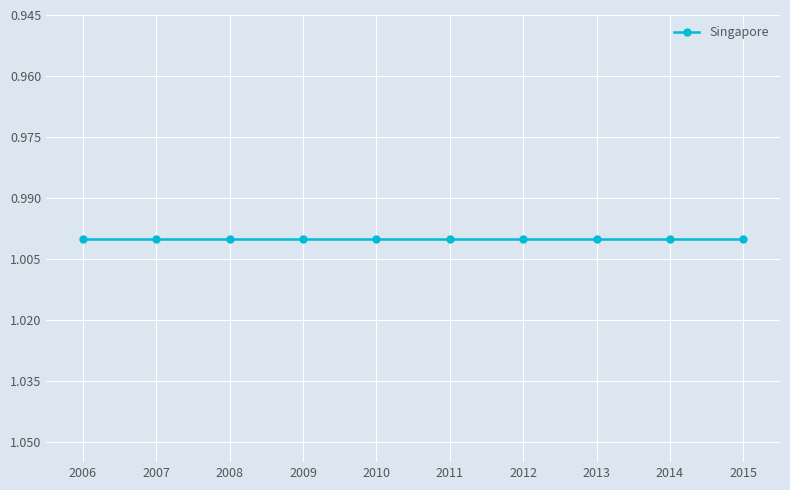

What value does the Singapore series have at 2008?

1